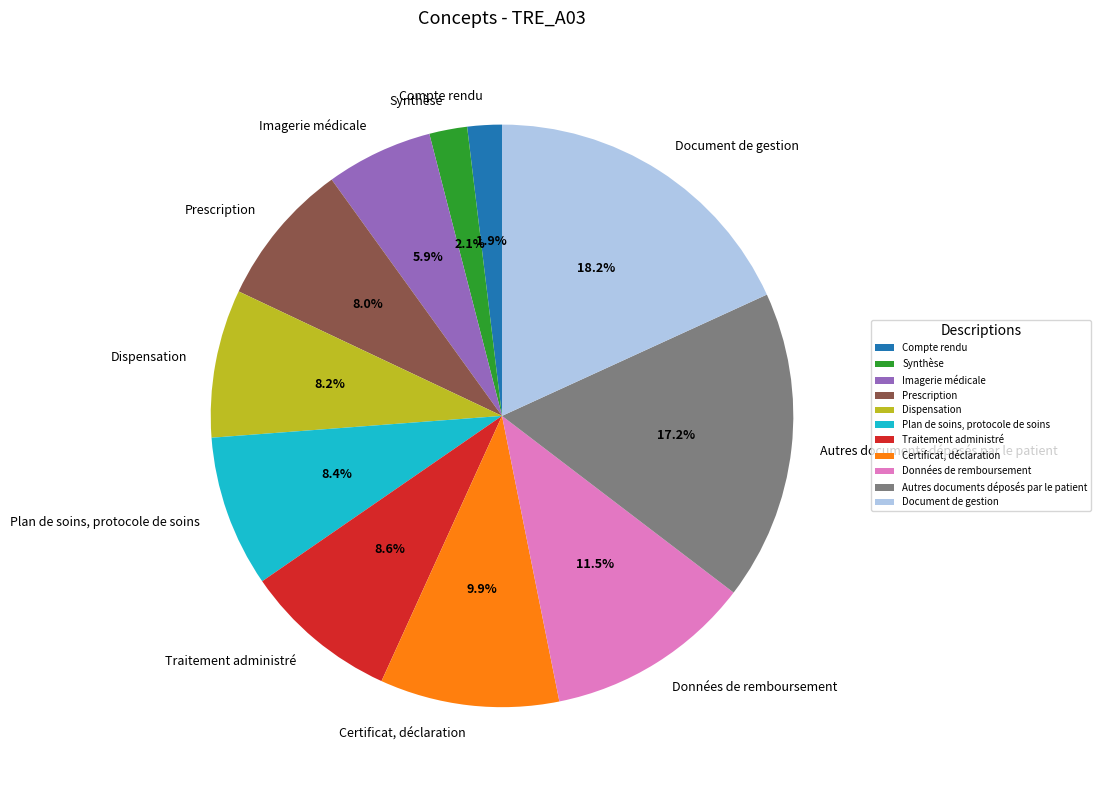

To the nearest percent, what is the combined percentage of Autres documents déposés par le patient and Compte rendu?

19%